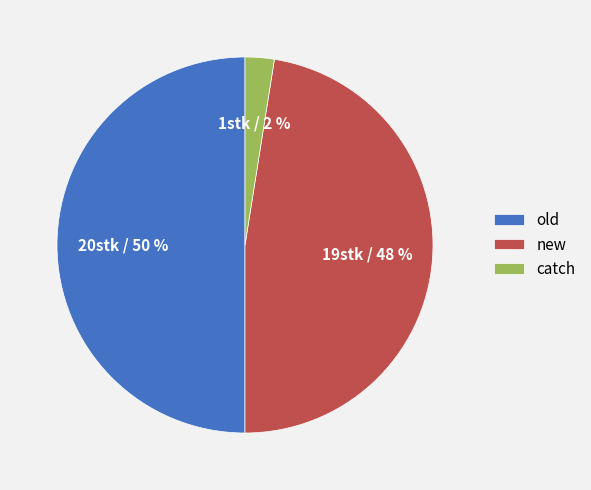

Rank the categories by value from lowest to highest.

catch, new, old